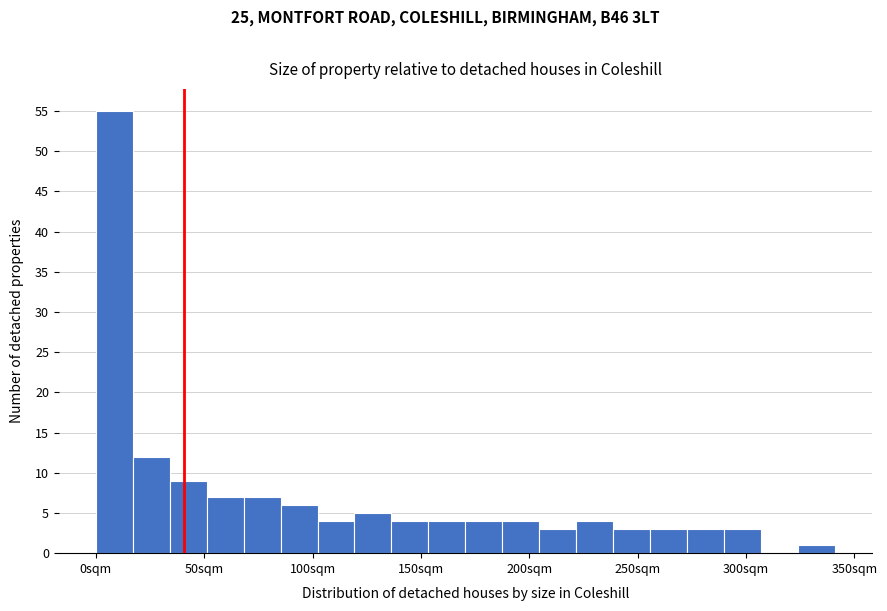

Read against the x-axis, roughly where is the centre of the tallest bar?

10